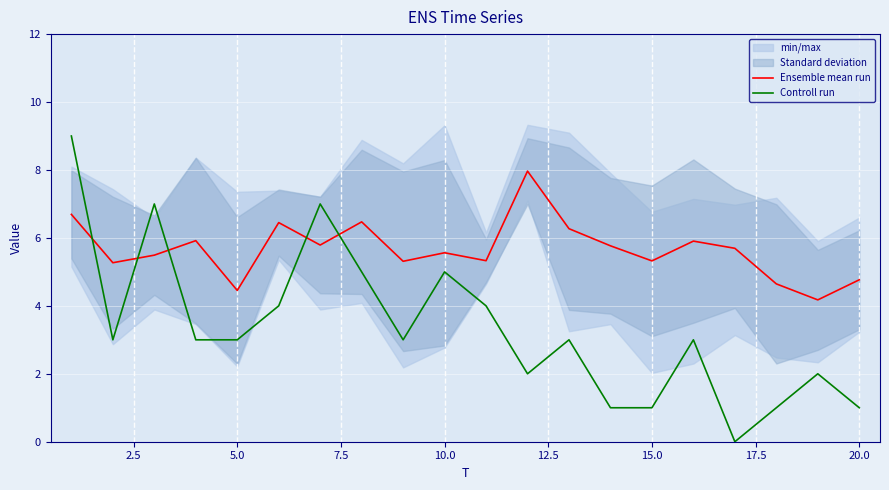

What is the maximum value for Ensemble mean run?

8.0